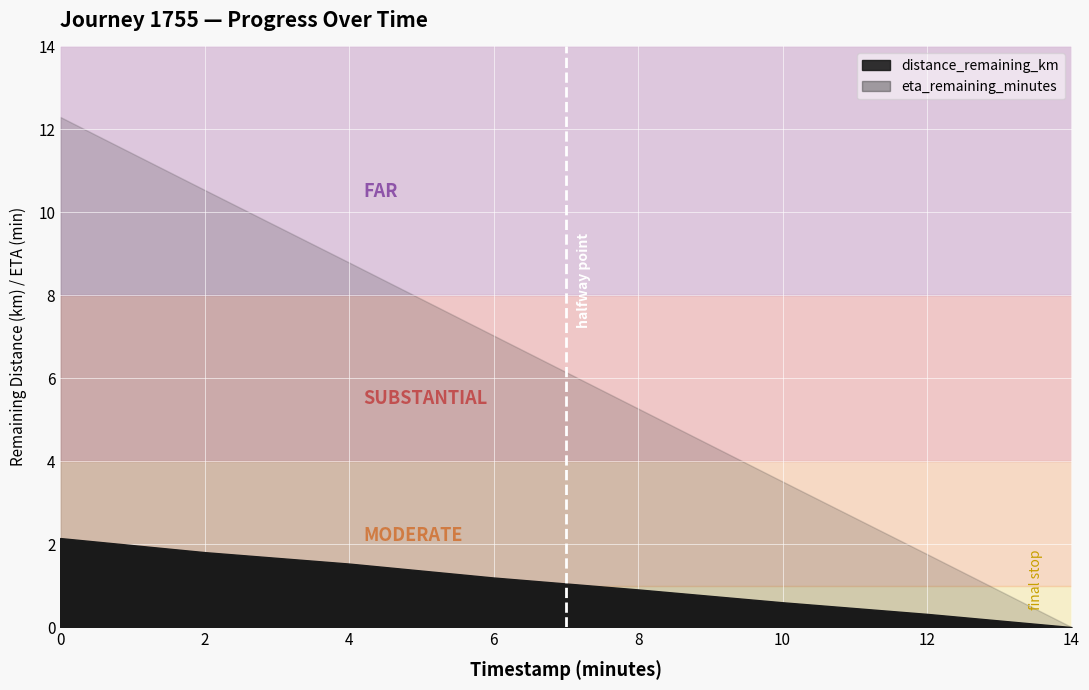

How many positive values are there?

7